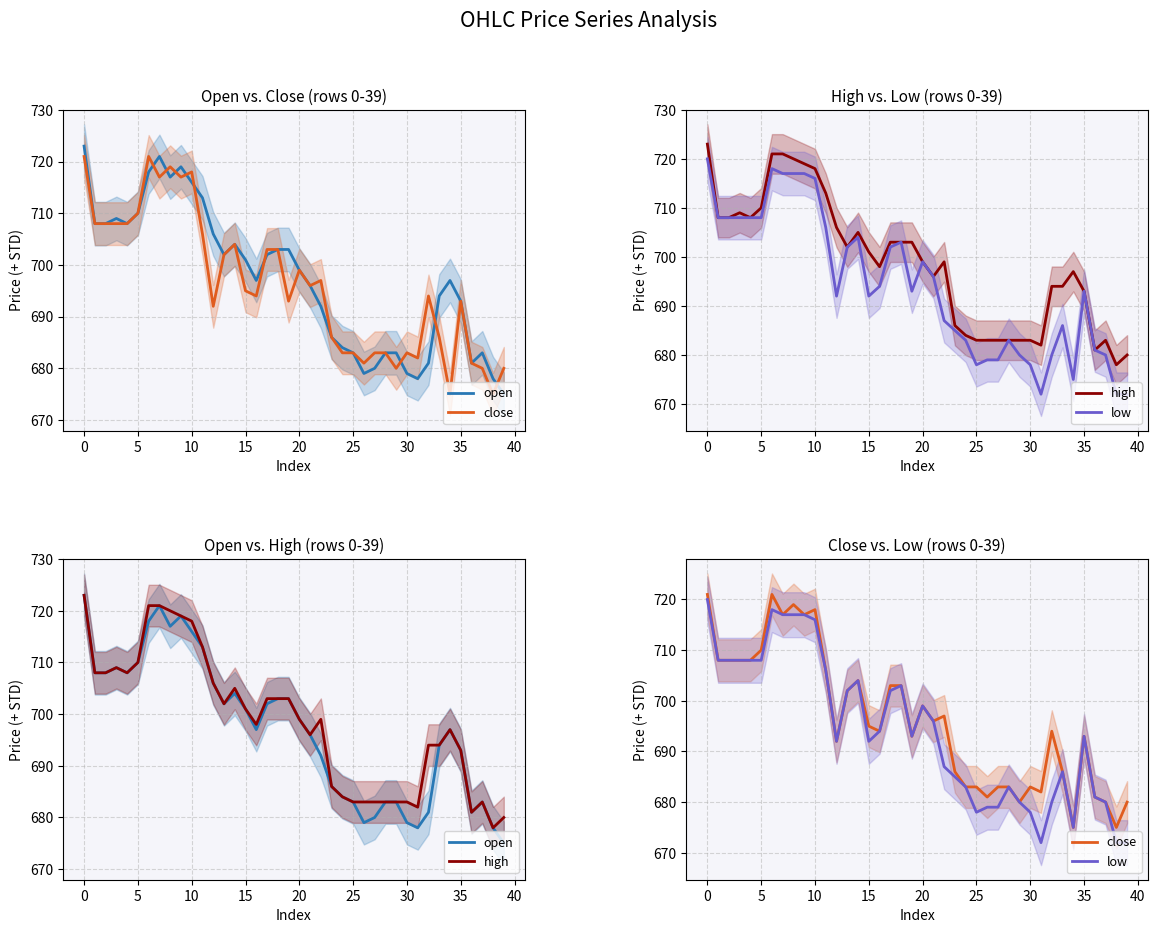

Is the value of close at −5 greater than the value of high at 29?

Yes